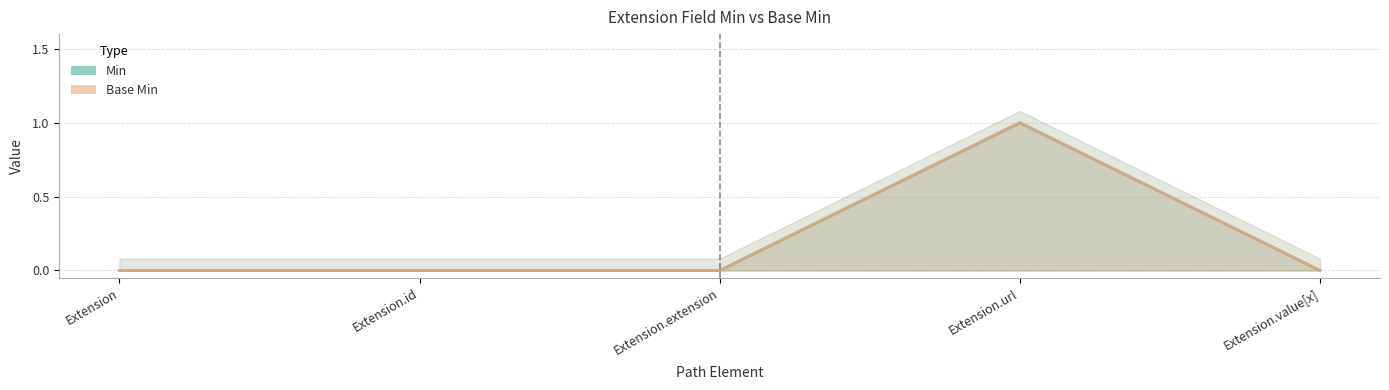

Which series changed the most between Extension and Extension.value[x]?

Min